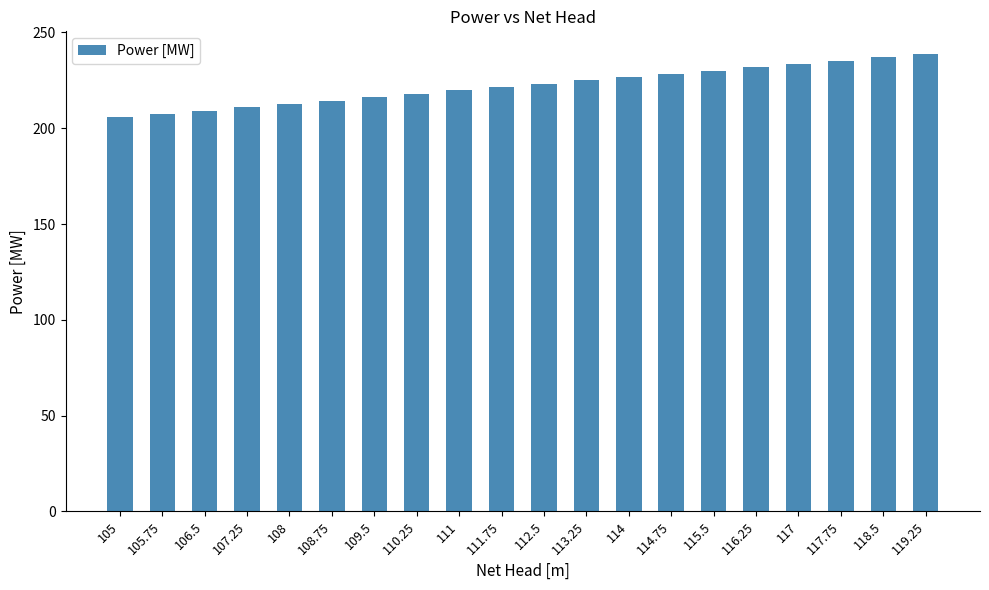

What is the label of the 2nd bar from the right?

118.5